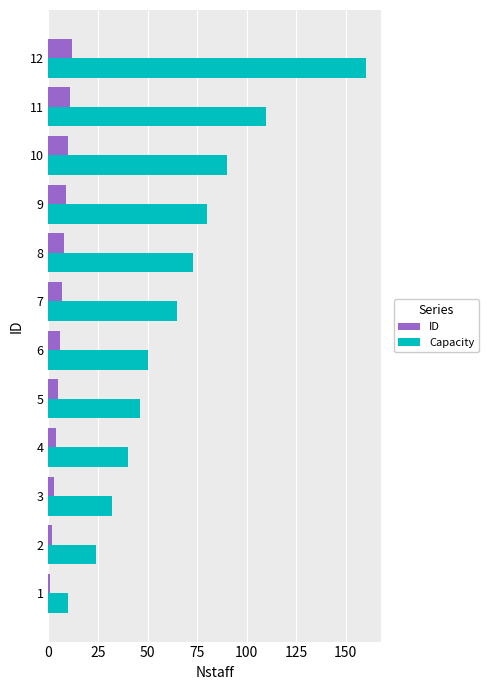

The value of ID at 9 is 9. True or false?

True